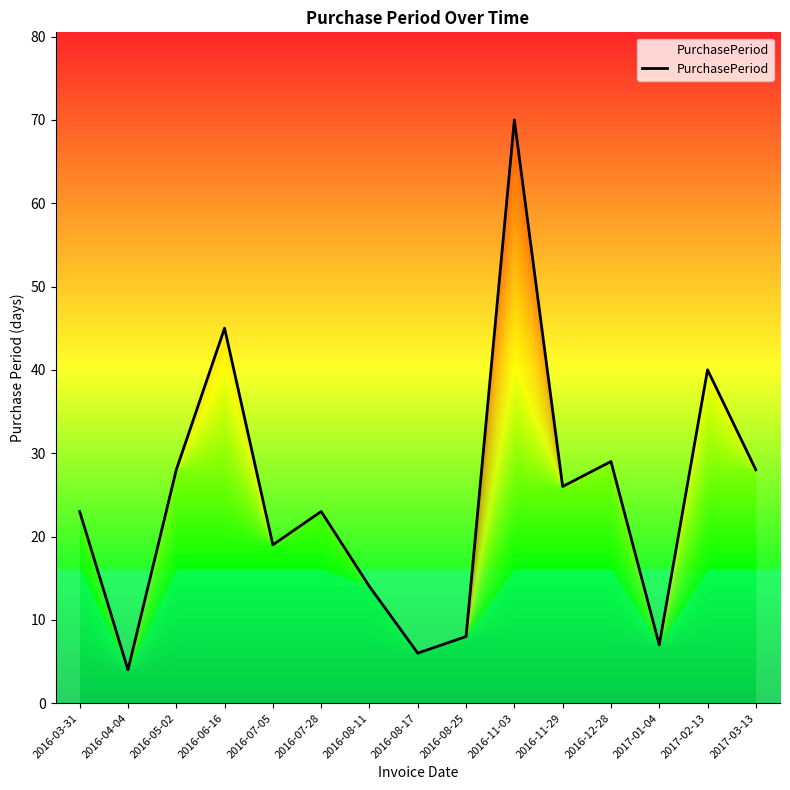

What is the ratio of the value at 2017-01-04 to the value at 2016-08-17?

1.2